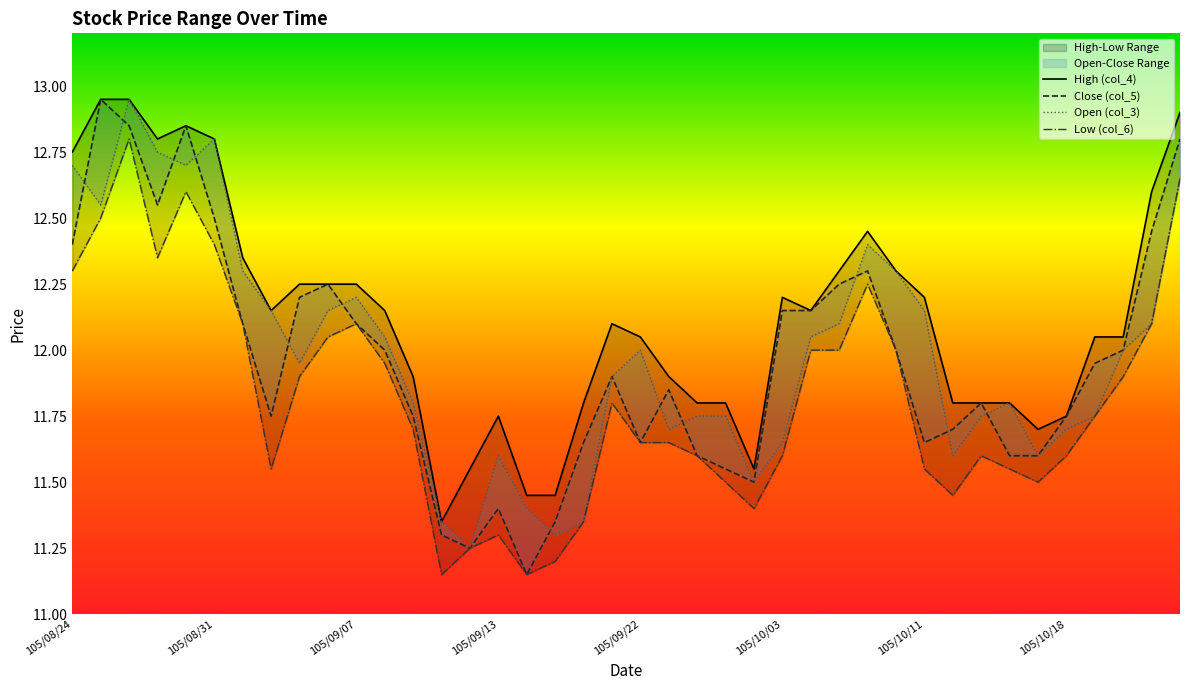

In High (col_4), how many points are higher than both neighbors (excluding endpoints)?

5